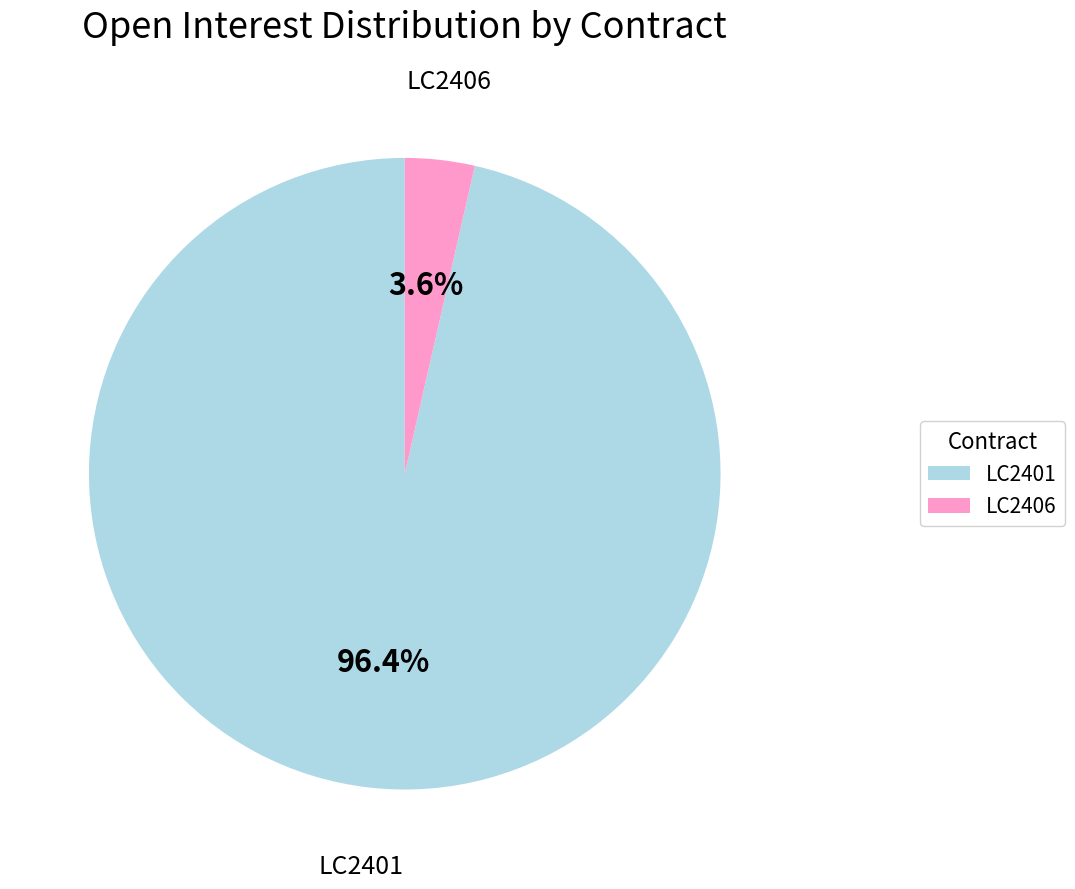

Rank the categories by value from highest to lowest.

LC2401, LC2406